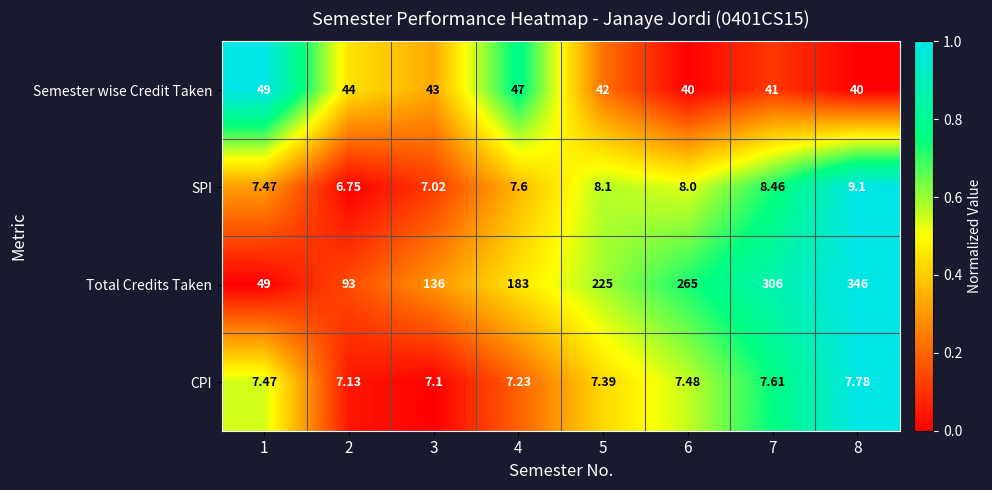

Which series has the largest total across all categories?

Total Credits Taken